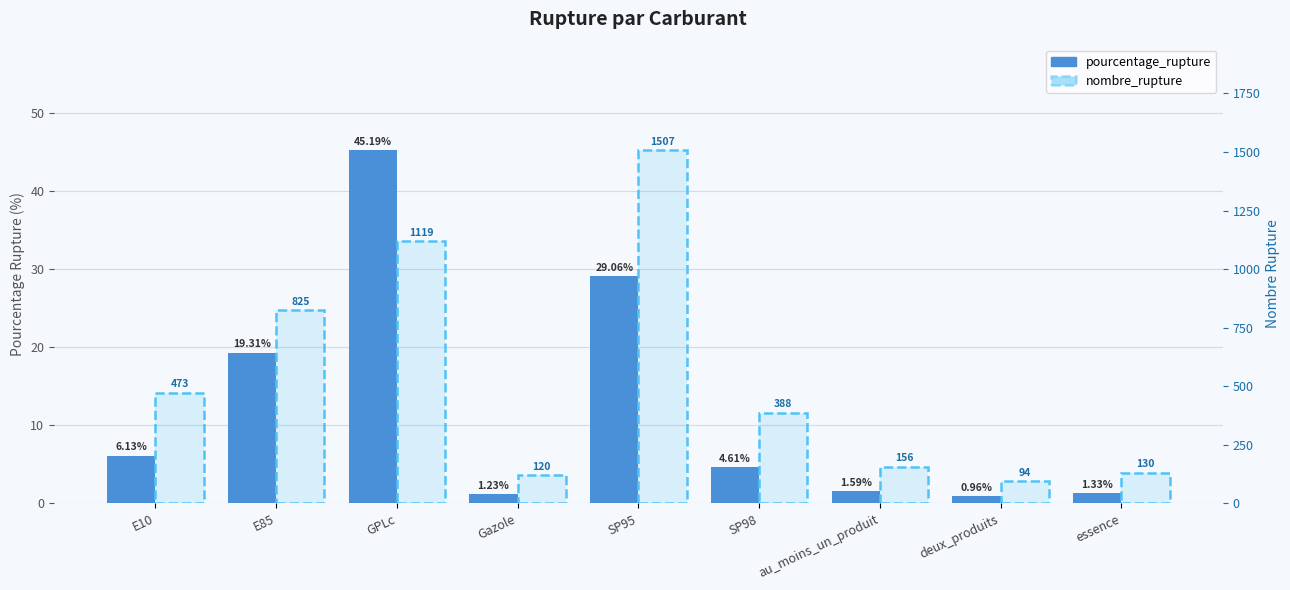

Are the bars grouped side by side (vs. stacked)?

Yes